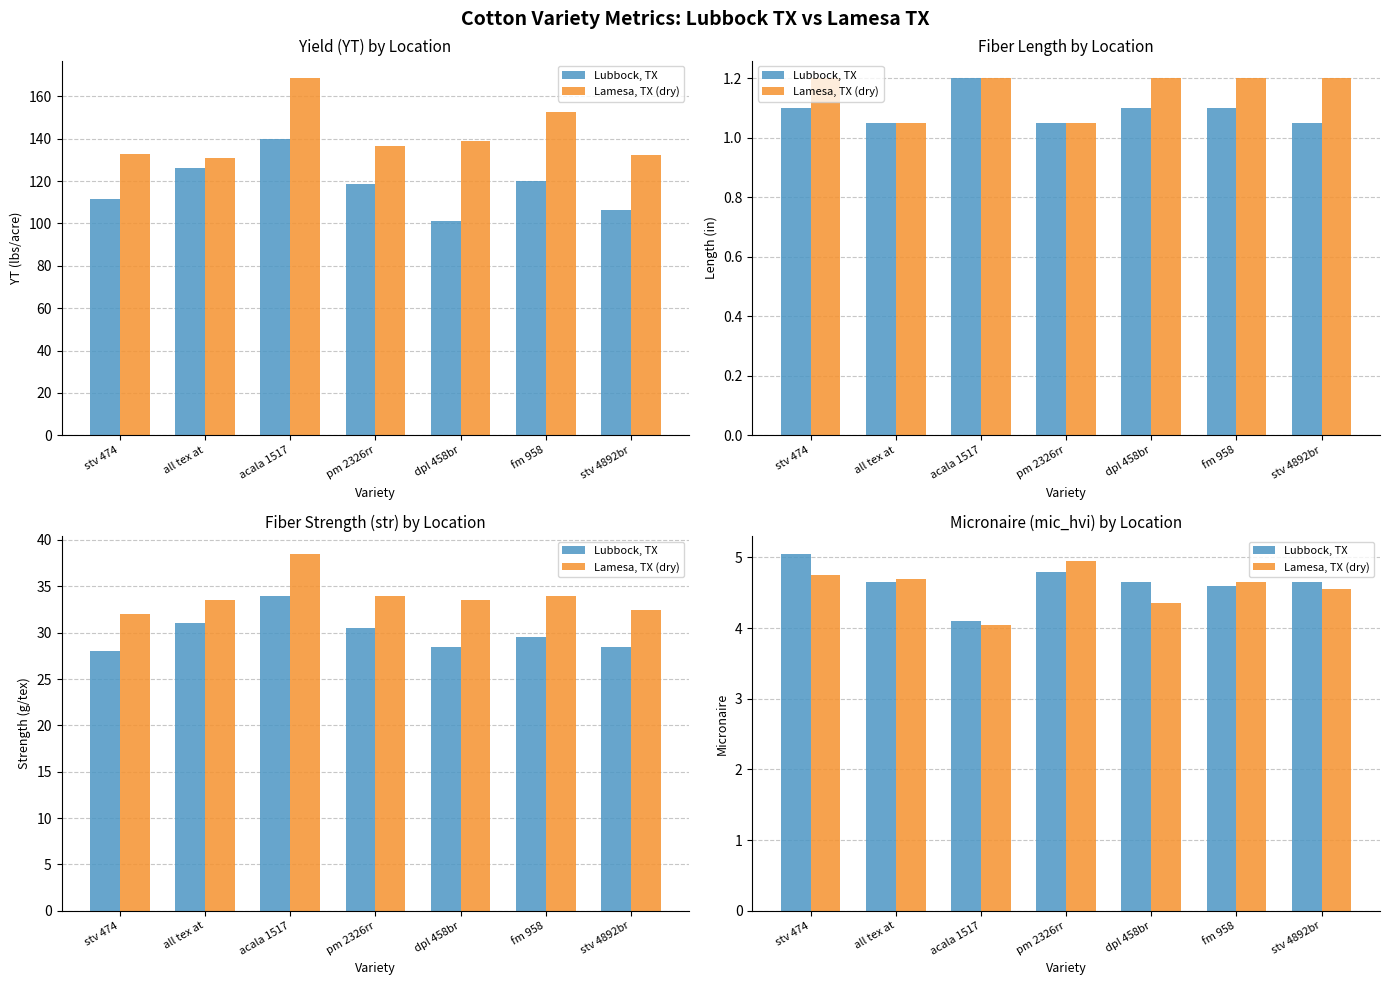

At how many categories does at least one series exceed 4?

7